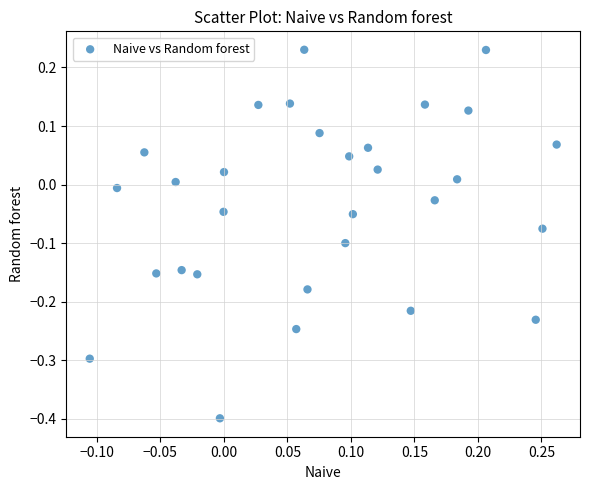

What is the range of Y values (max minus min)?

0.6